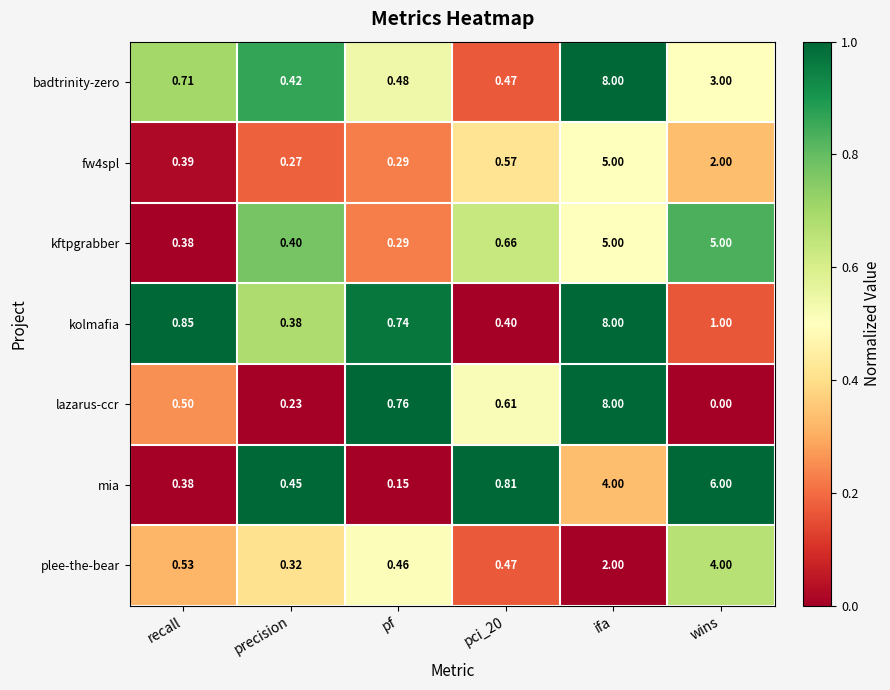

Which series has the largest range (max minus min)?

lazarus-ccr